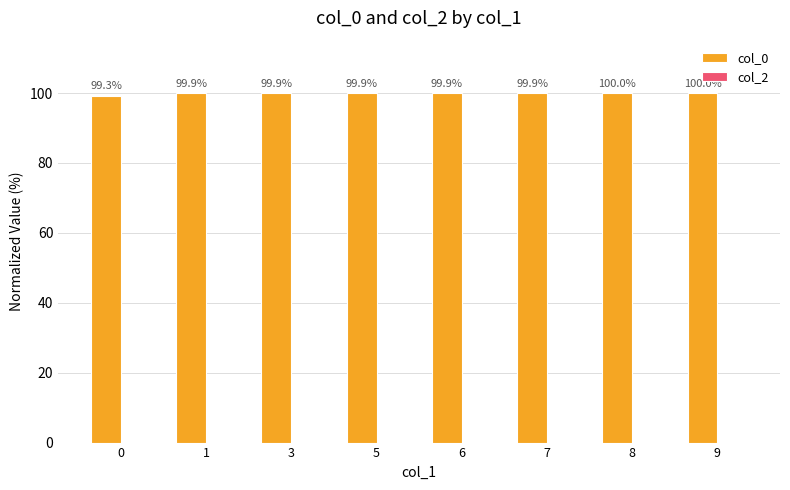

At which category does the chart reach its peak across all series?

9